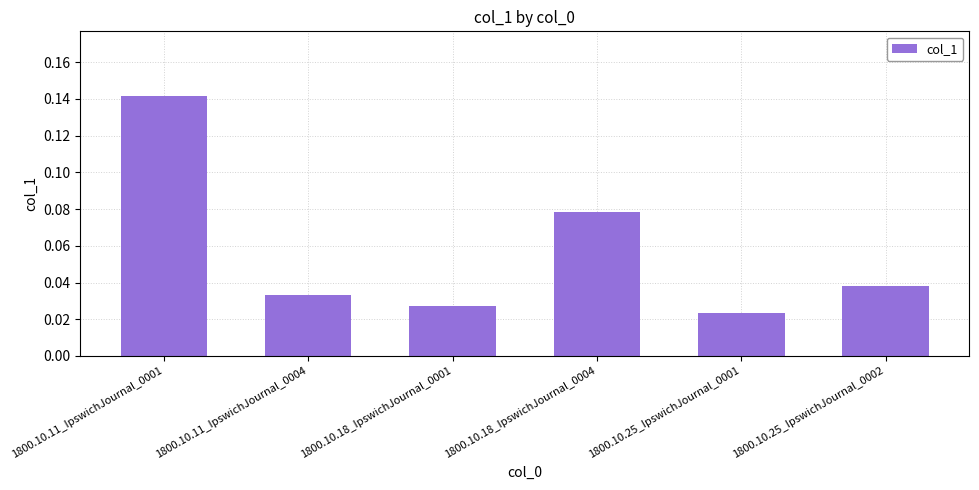

List the labels in order of value, smallest first.

1800.10.25_IpswichJournal_0001, 1800.10.18_IpswichJournal_0001, 1800.10.11_IpswichJournal_0004, 1800.10.25_IpswichJournal_0002, 1800.10.18_IpswichJournal_0004, 1800.10.11_IpswichJournal_0001